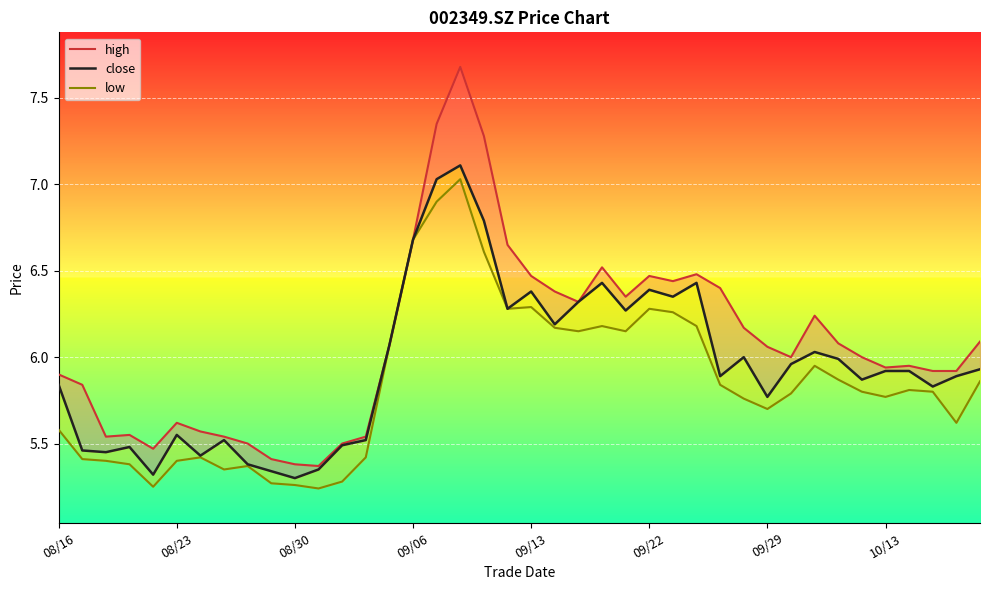

Is this an area chart (filled region under the line)?

No